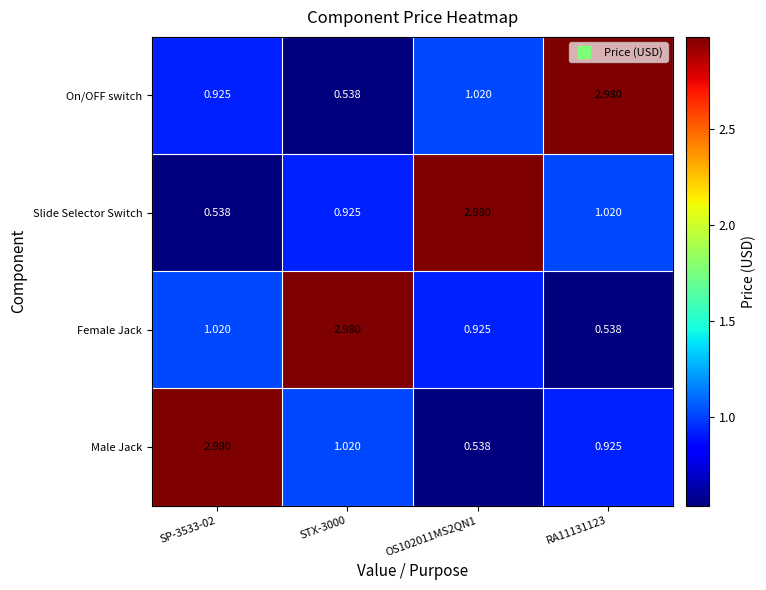

Is the value of Female Jack at SP-3533-02 greater than the value of Male Jack at OS102011MS2QN1?

Yes